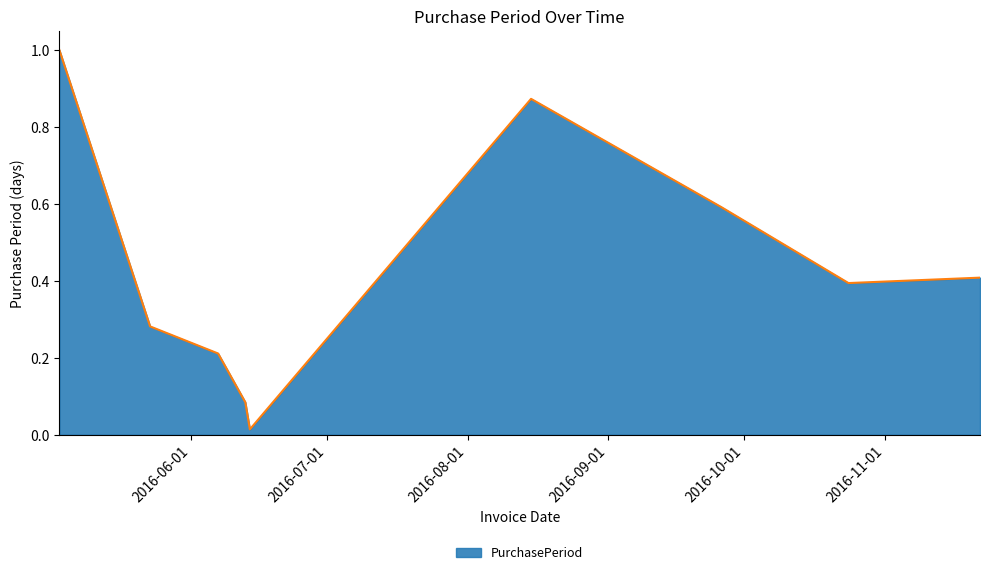

How many lines are shown in the chart?

1